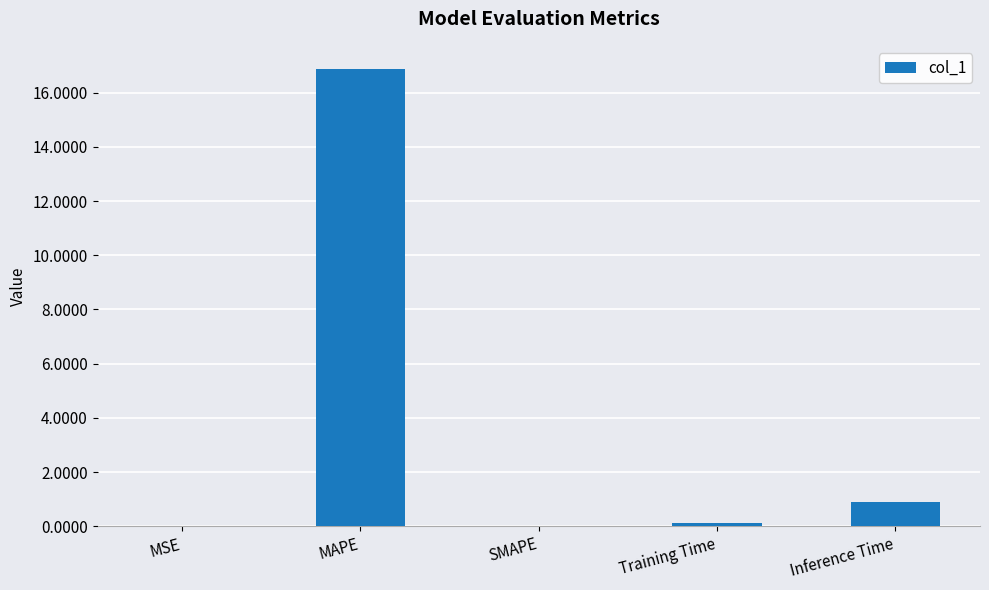

What is the maximum value shown in the chart?

16.9